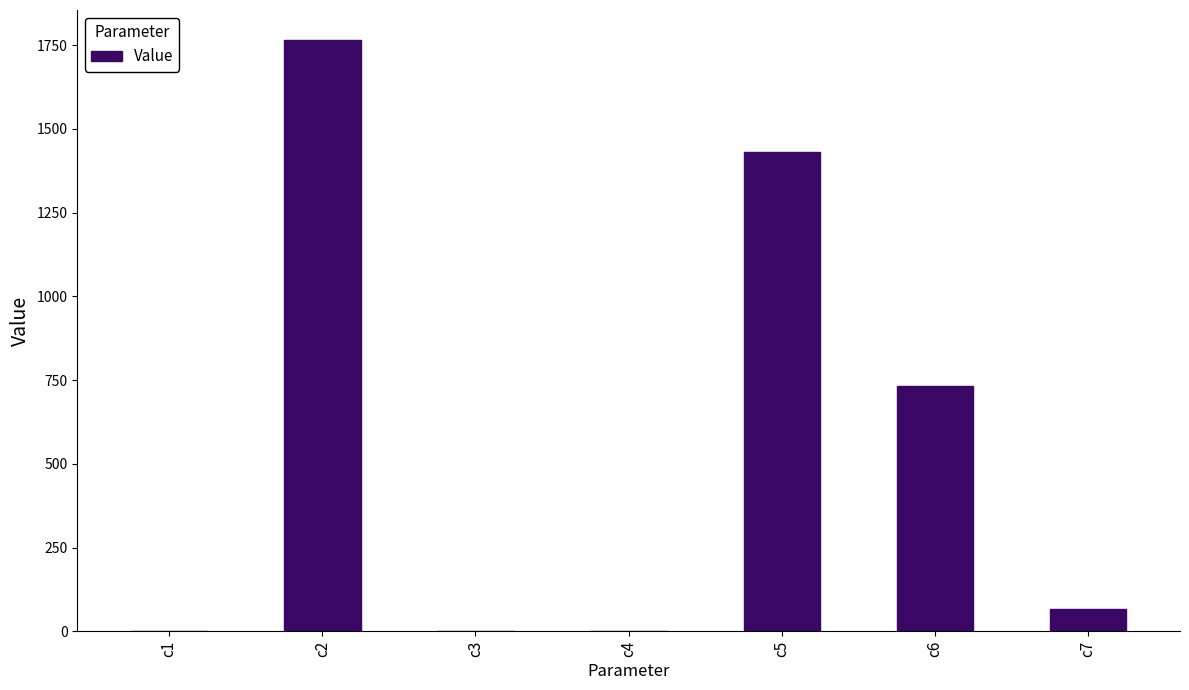

Between c2 and c4, which is larger?

c2